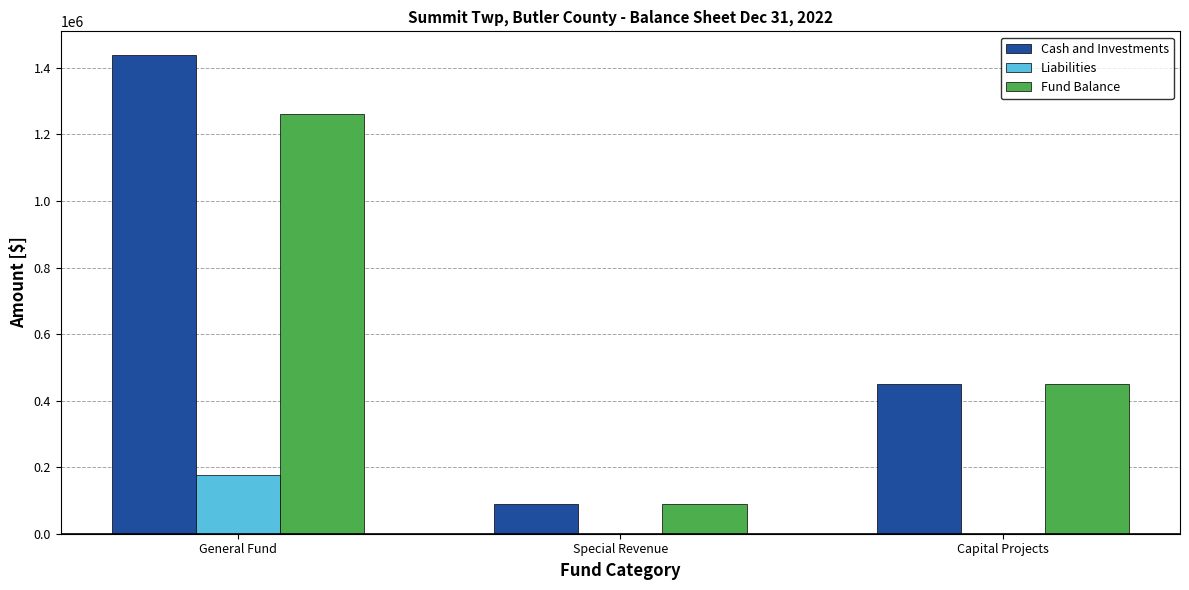

How many distinct data groups are displayed?

3